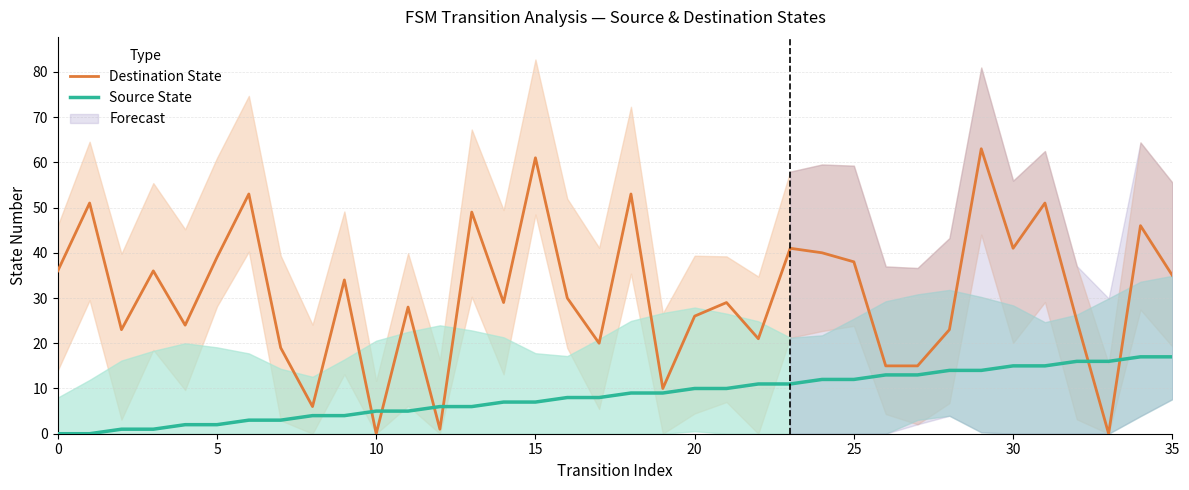

What are all the series names shown in the legend?

Destination State, Source State